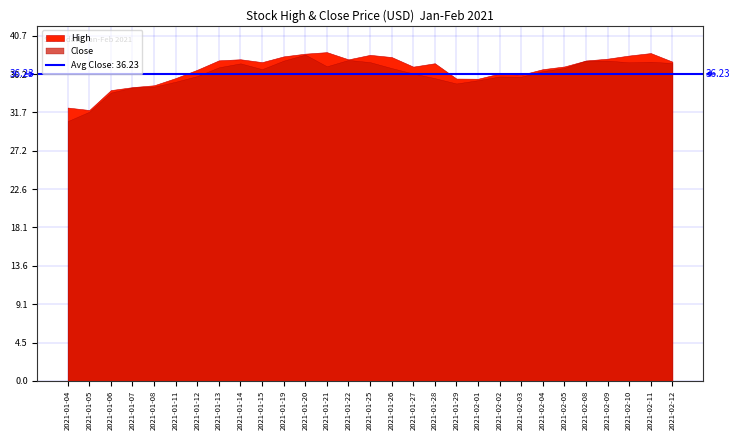

What is the maximum value shown in the chart?

38.8